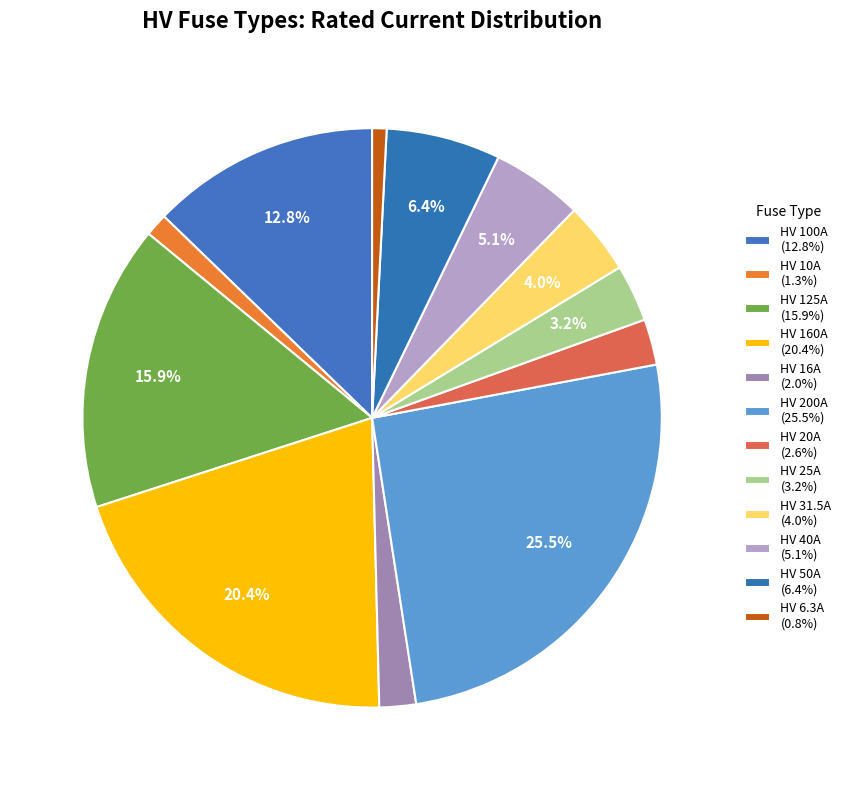

Count the number of slices in the pie.

12